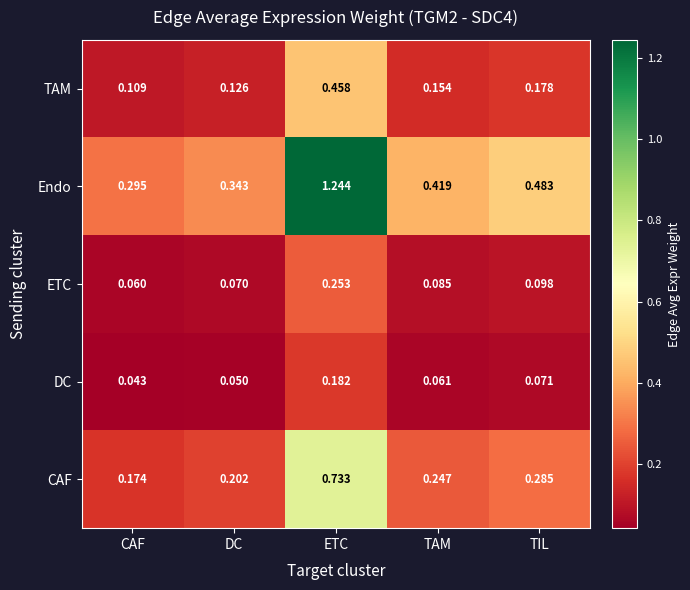

At TIL, list the series in order from largest to smallest.

Endo, CAF, TAM, ETC, DC